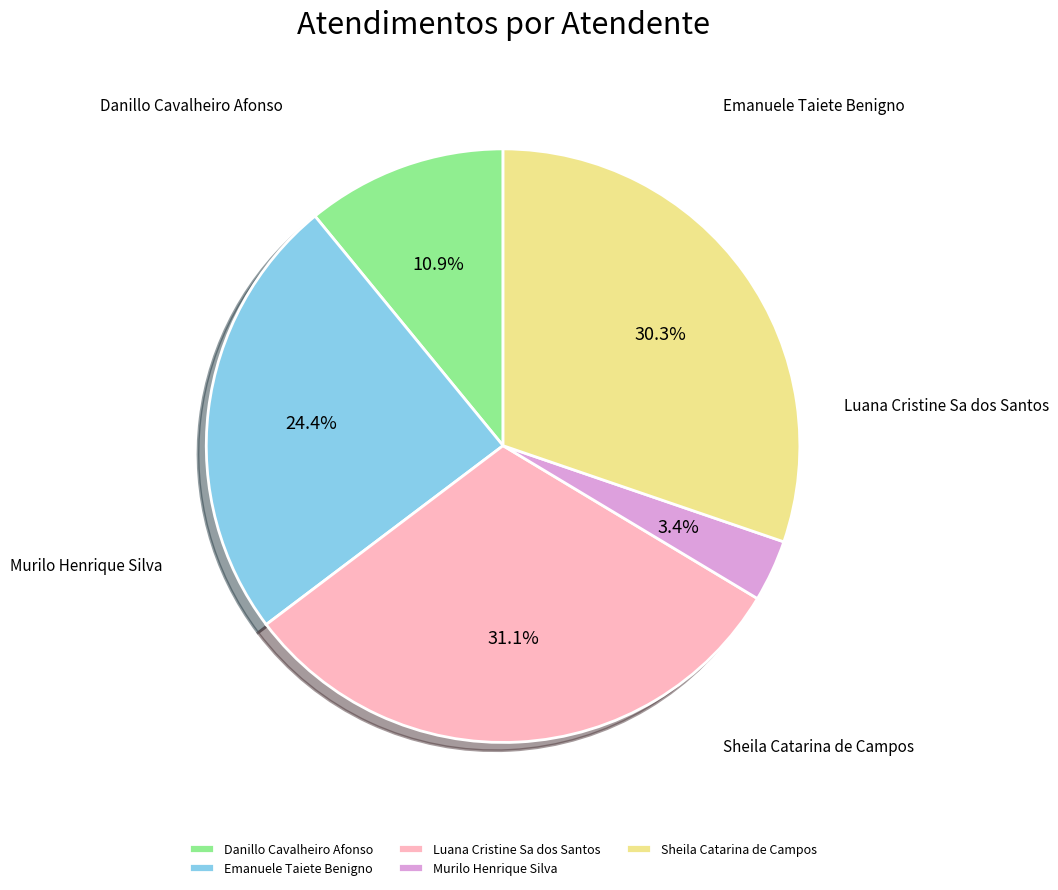

Which slice is the smallest?

Murilo Henrique Silva